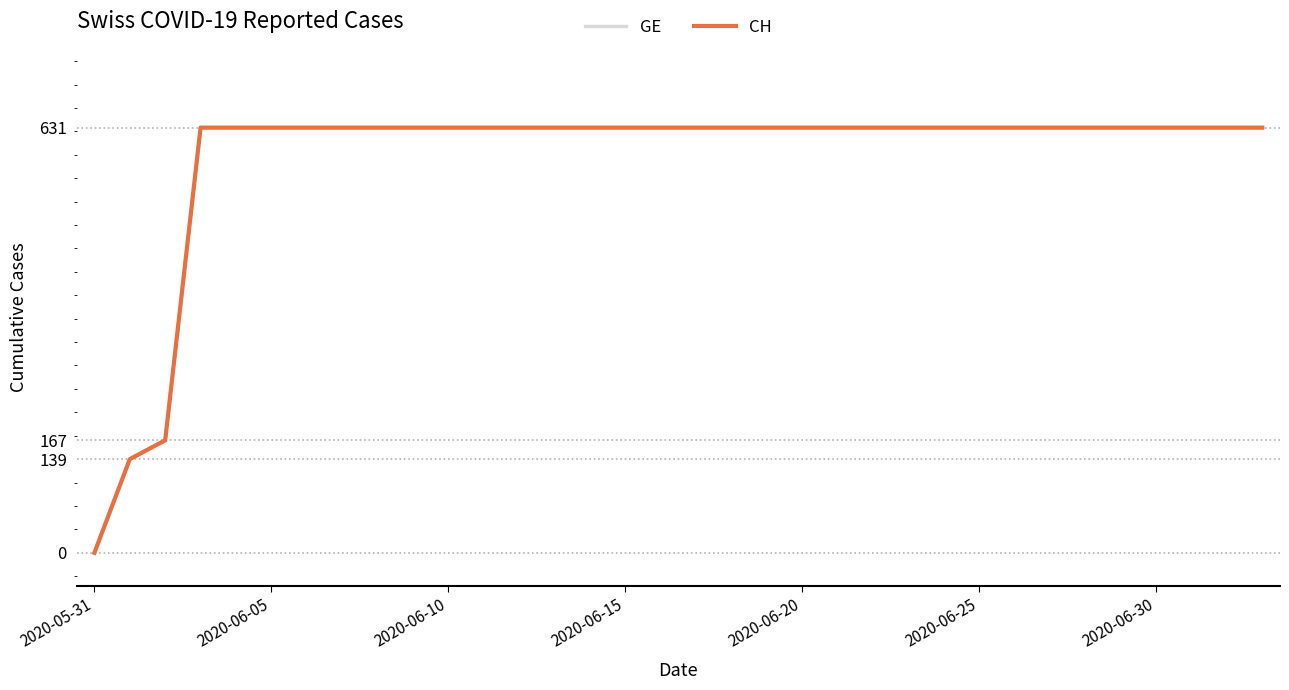

What is the difference between the maximum and minimum values in the GE series?

631